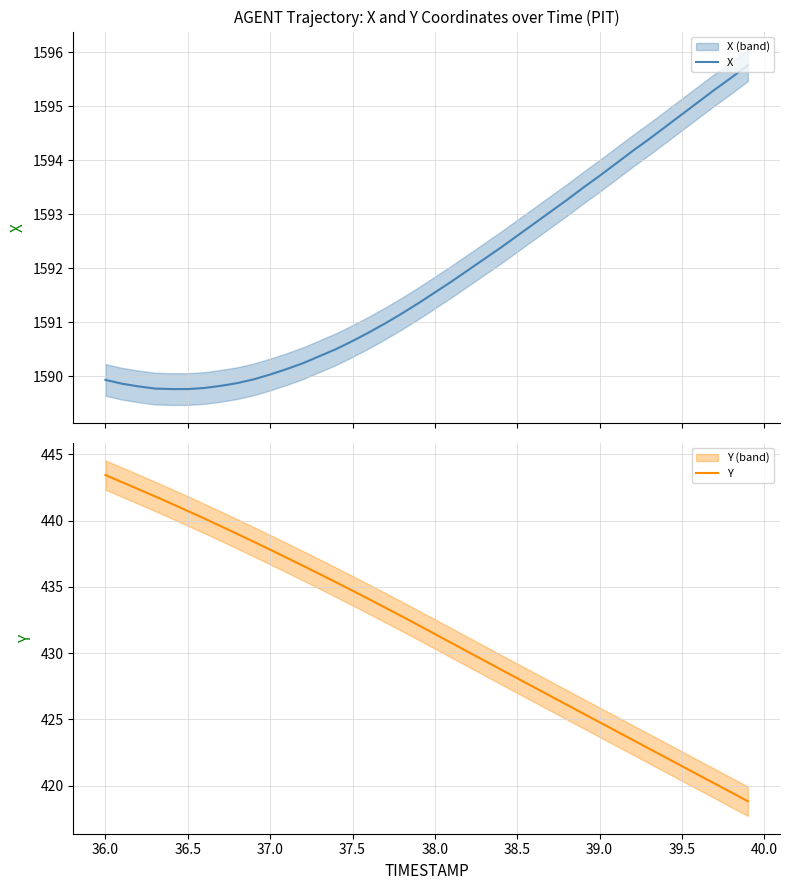

What are all the series names shown in the legend?

X, Y